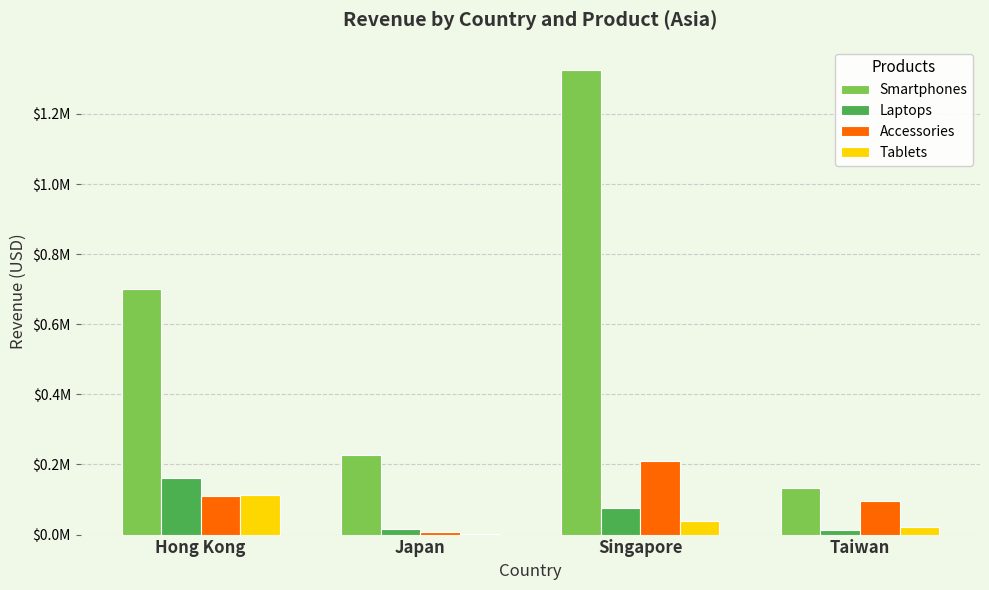

Is the value of Smartphones at Japan greater than the value of Tablets at Singapore?

Yes